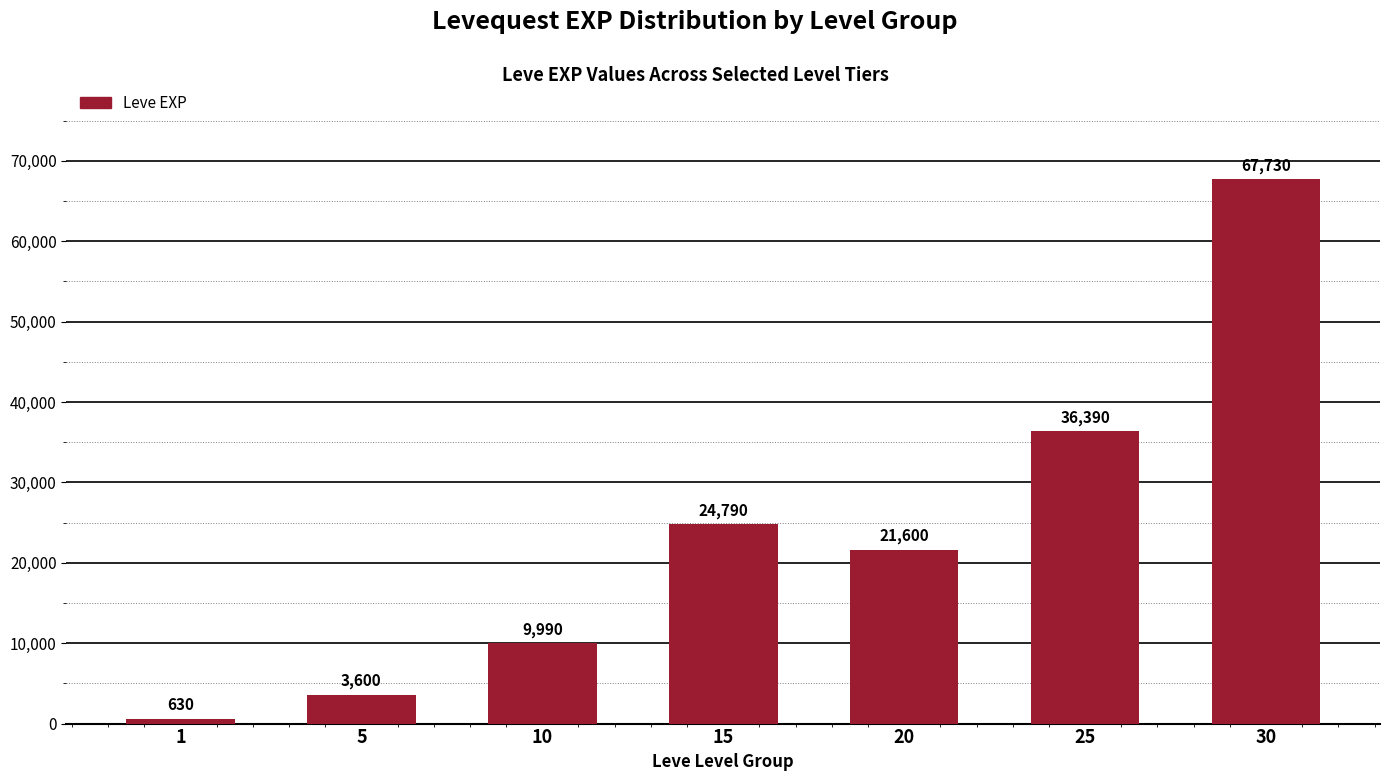

At which label is the value closest to 34180?

25